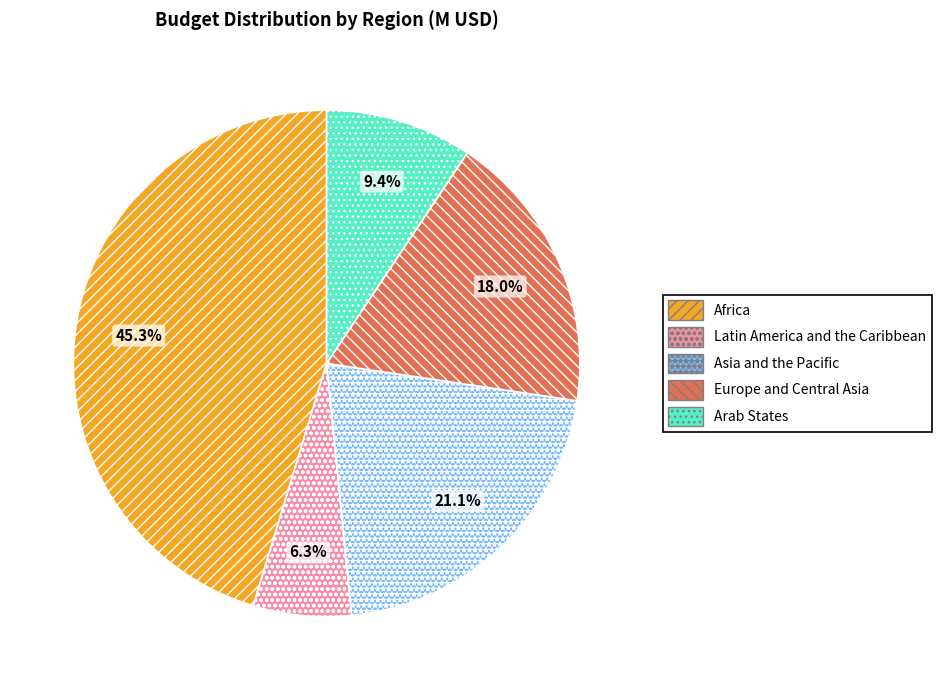

What is the largest slice in the pie chart?

Africa